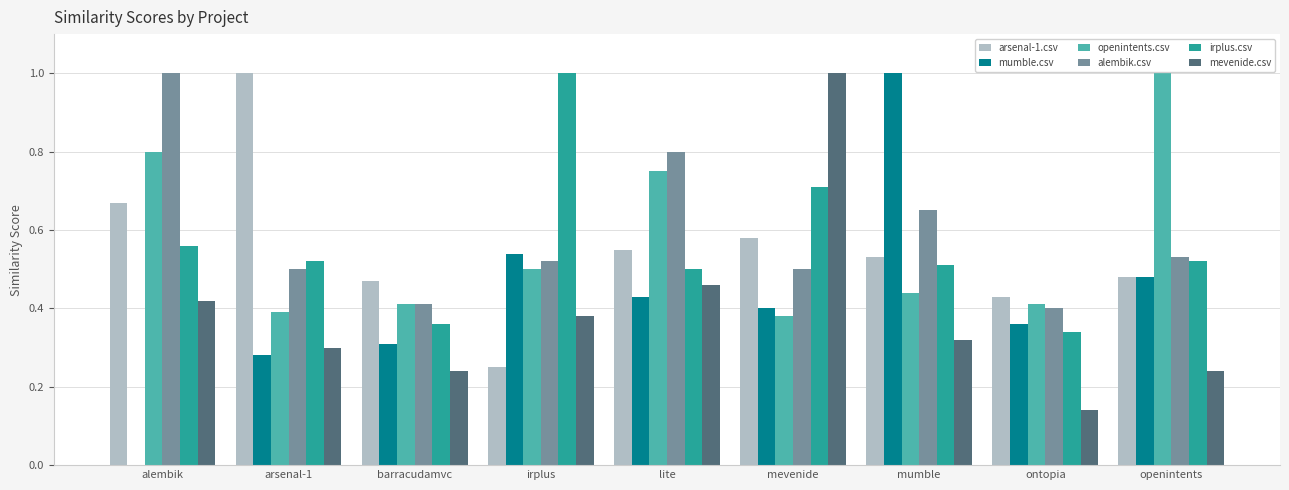

What is the greatest value displayed?

1.0